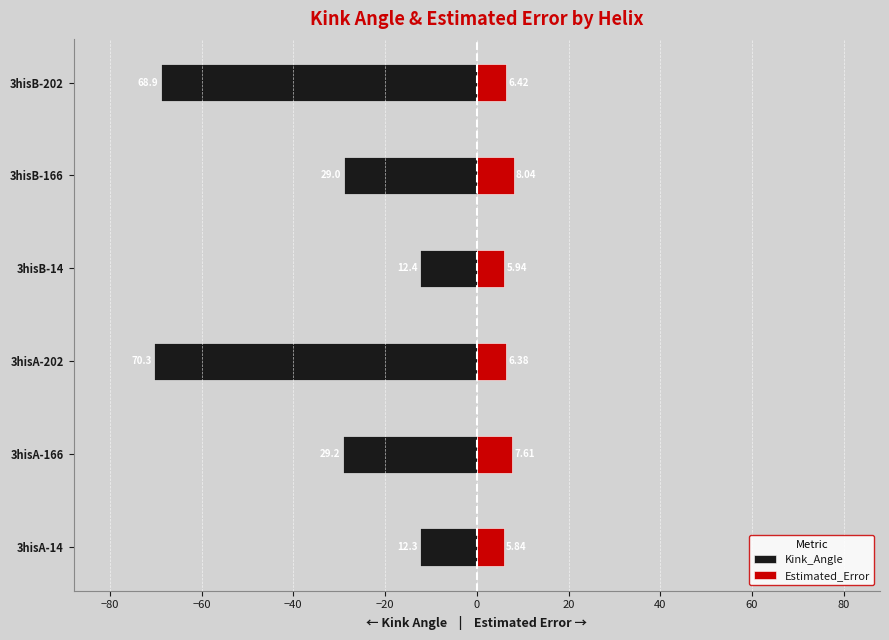

At how many categories does at least one series exceed -35?

6